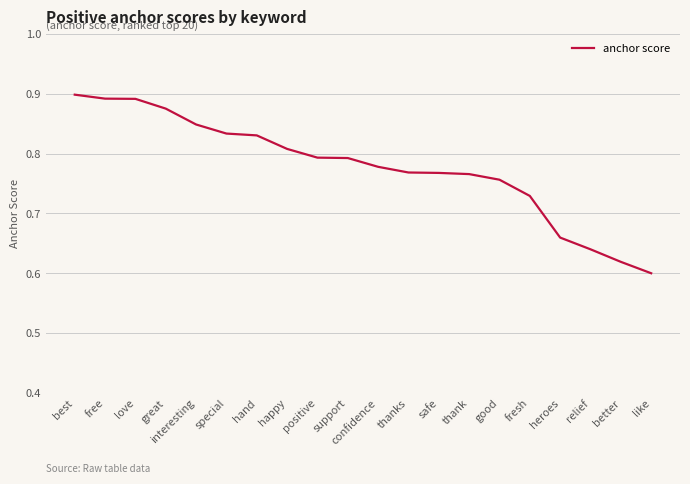

Which has a higher value, better or thank?

thank